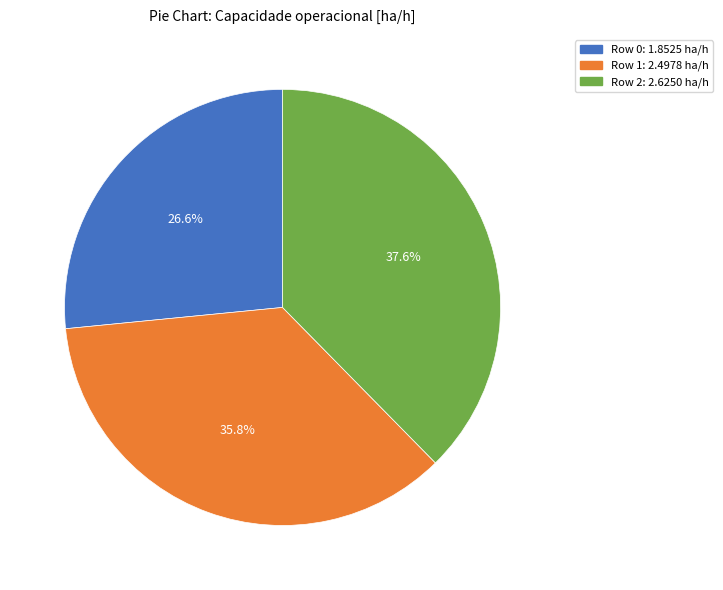

Is there any slice that represents more than half of the pie?

No